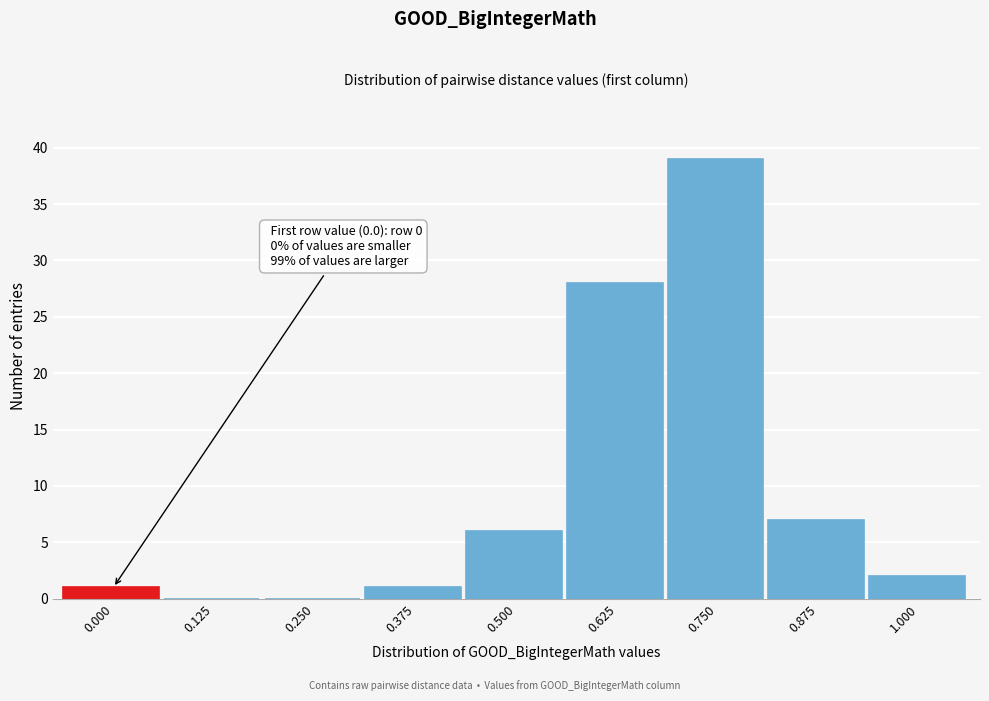

Reading left to right, list all the values displayed in this chart.

0.000=1	0.125=0	0.250=0	0.375=1	0.500=6	0.625=28	0.750=39	0.875=7	1.000=2